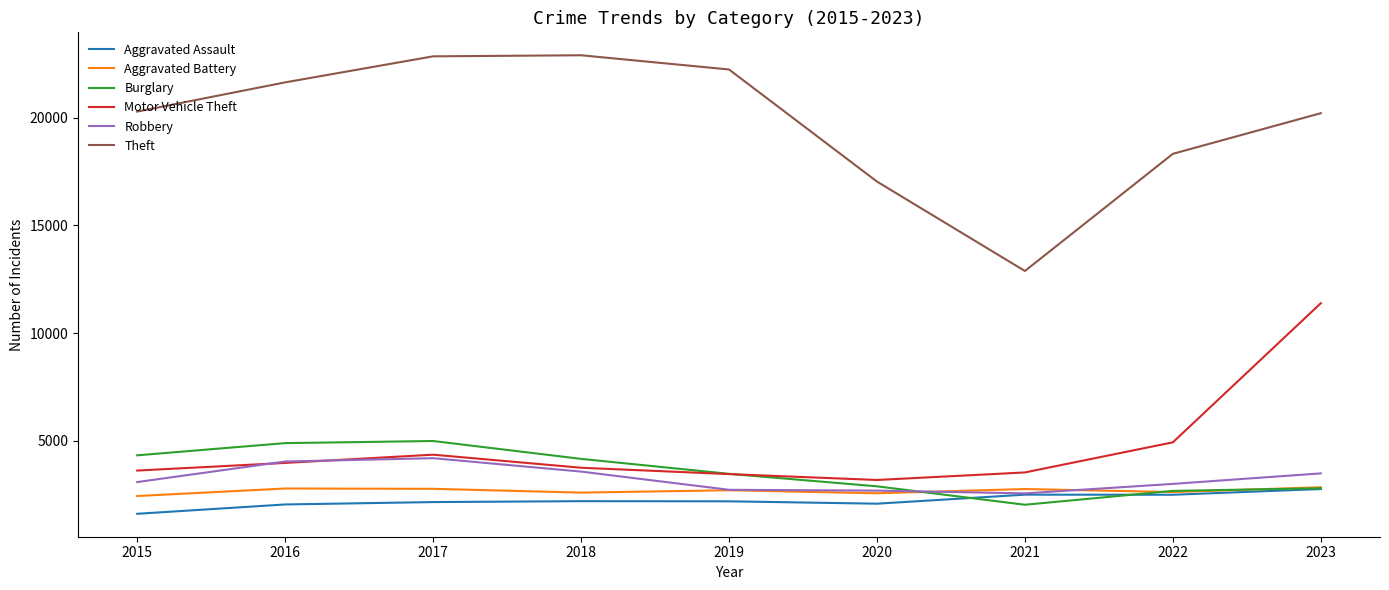

True or false: Motor Vehicle Theft and Theft cross at least once.

False